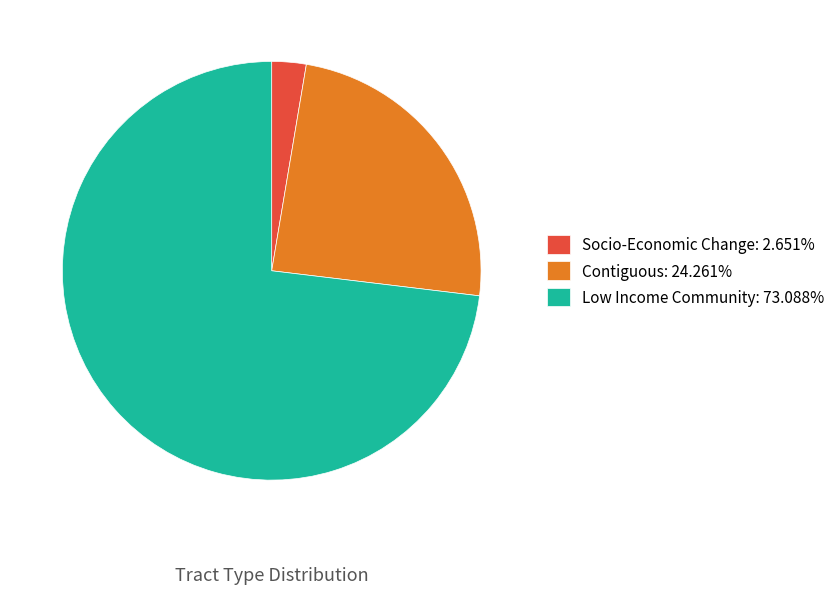

Combined, do Contiguous and Socio-Economic Change account for over 50%?

No